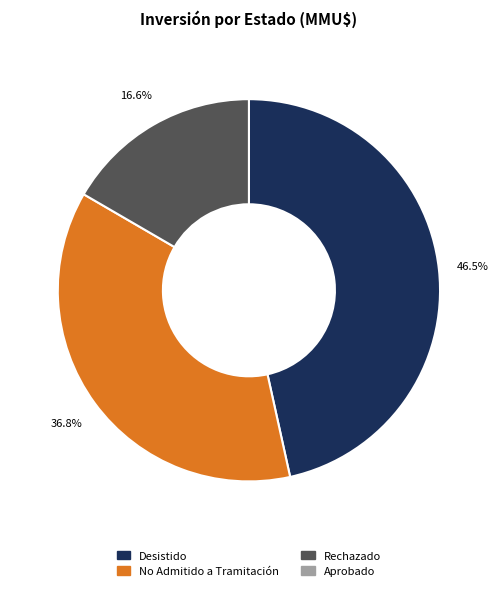

Is there a majority slice in this chart?

No